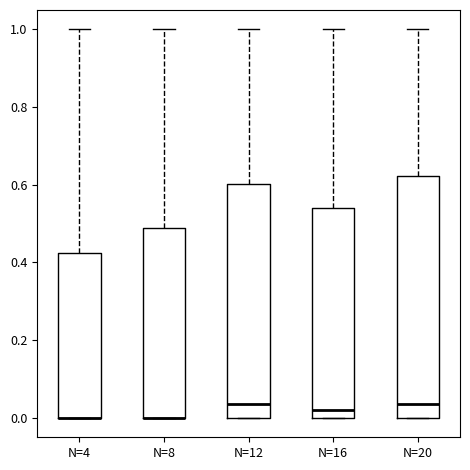

Where is the lower edge of the box for N=8 on the y-axis? The values are not printed on the chart, so give them approximately, as read against the axis.

0.00